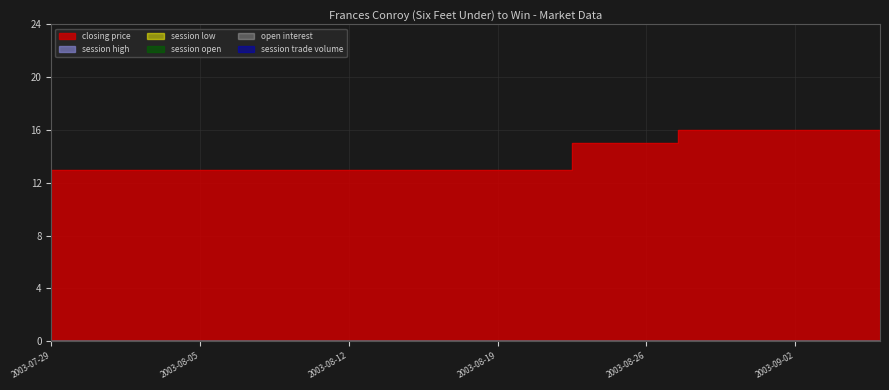

What is the spread (max minus min) of values at 2003-08-09?

13